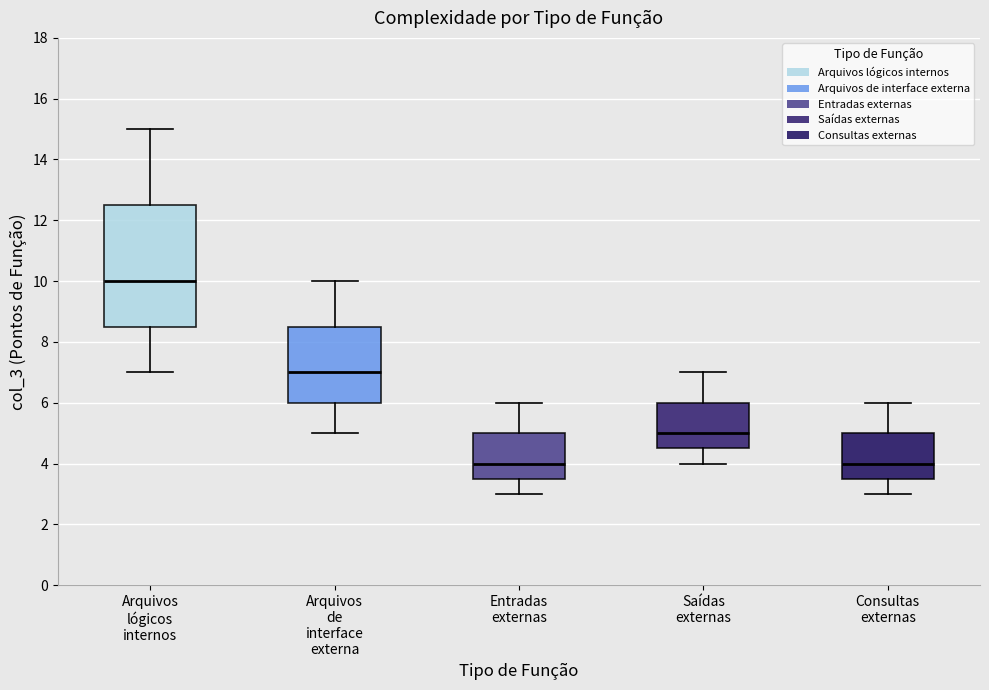

Reading left to right, read every box against the y-axis: the position of its median line, the range the box covers, and the ends of its whiskers. The values are not printed on the chart, so give them approximately, as read against the axis.

Arquivos lógicos internos: median 10.0, box 8.6 to 12.6, whiskers 7.0 to 15.0
Arquivos de interface externa: median 7.0, box 6.0 to 8.6, whiskers 5.0 to 10.0
Entradas externas: median 4.0, box 3.6 to 5.0, whiskers 3.0 to 6.0
Saídas externas: median 5.0, box 4.6 to 6.0, whiskers 4.0 to 7.0
Consultas externas: median 4.0, box 3.6 to 5.0, whiskers 3.0 to 6.0